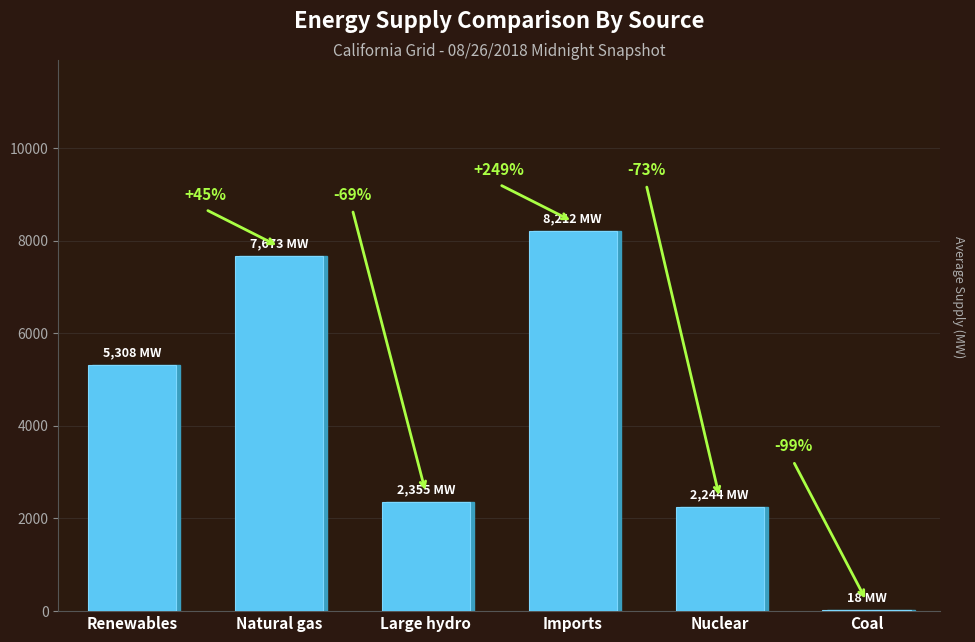

Rank the categories by value from lowest to highest.

Coal, Nuclear, Large hydro, Renewables, Natural gas, Imports